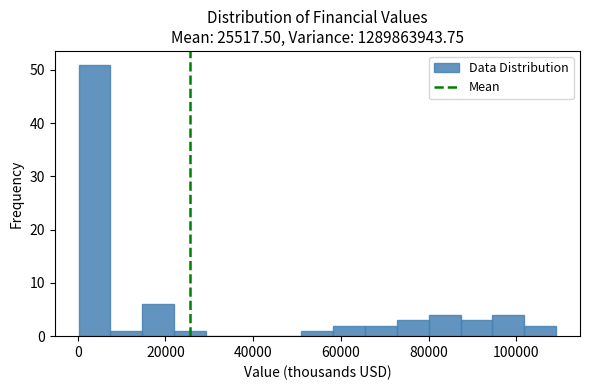

Read against the x-axis, roughly where is the centre of the tallest bar?

4000